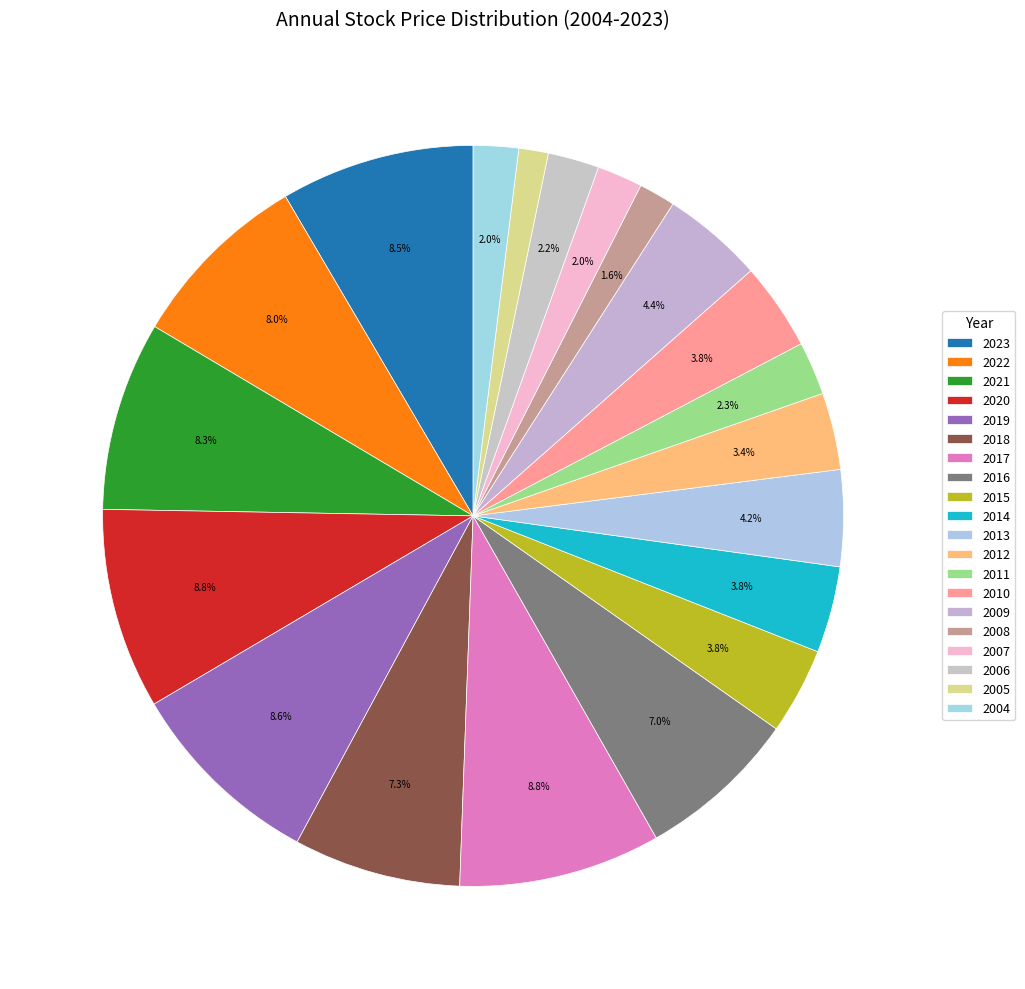

What percentage is the 2021 slice, to the nearest percent?

8%